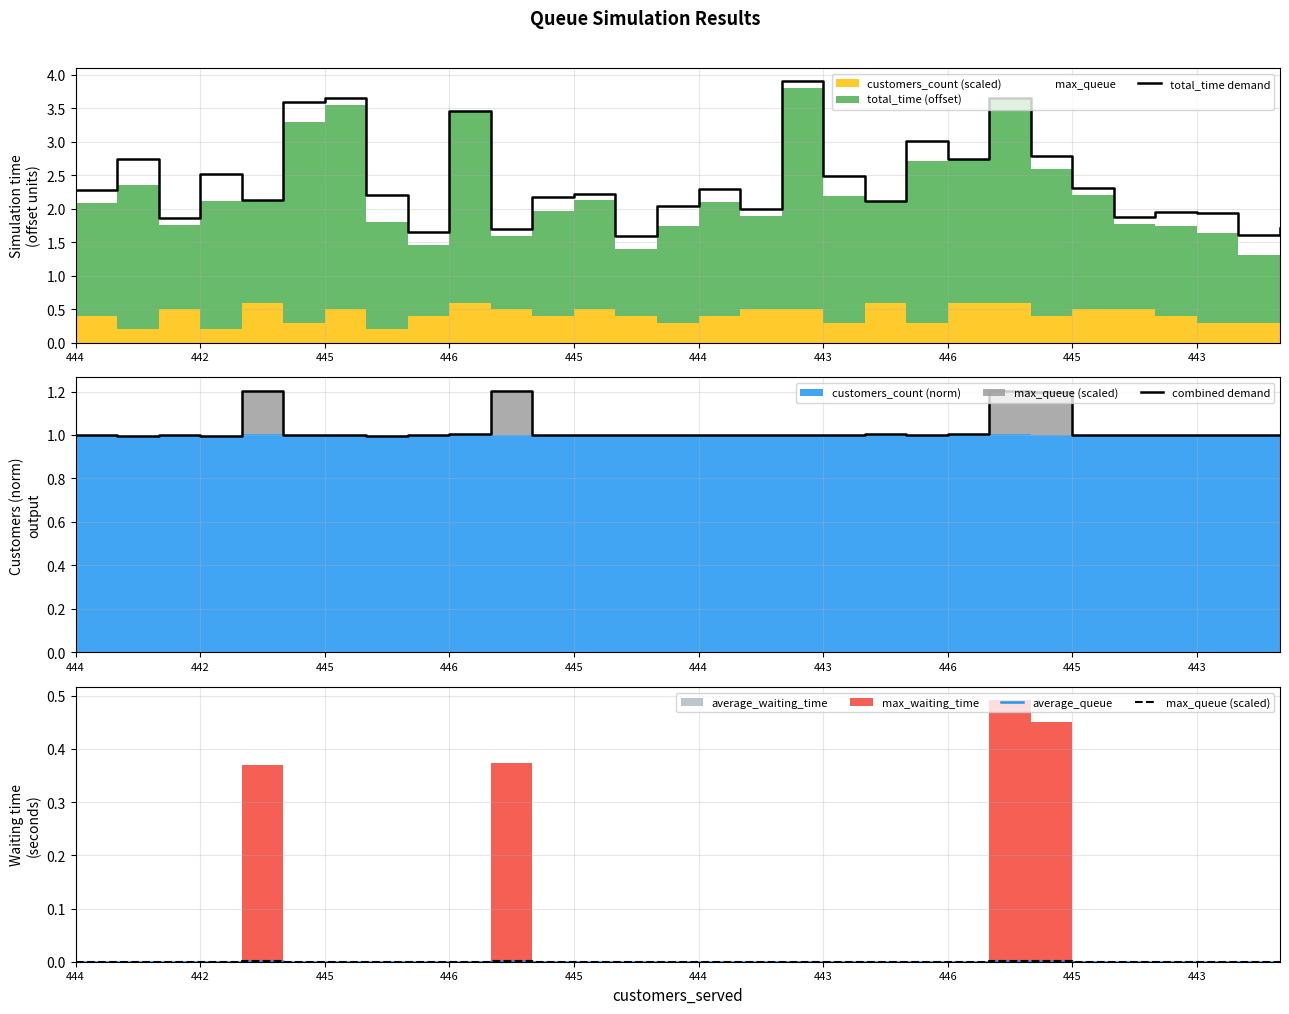

At which label does total_time demand first exceed 2?

444